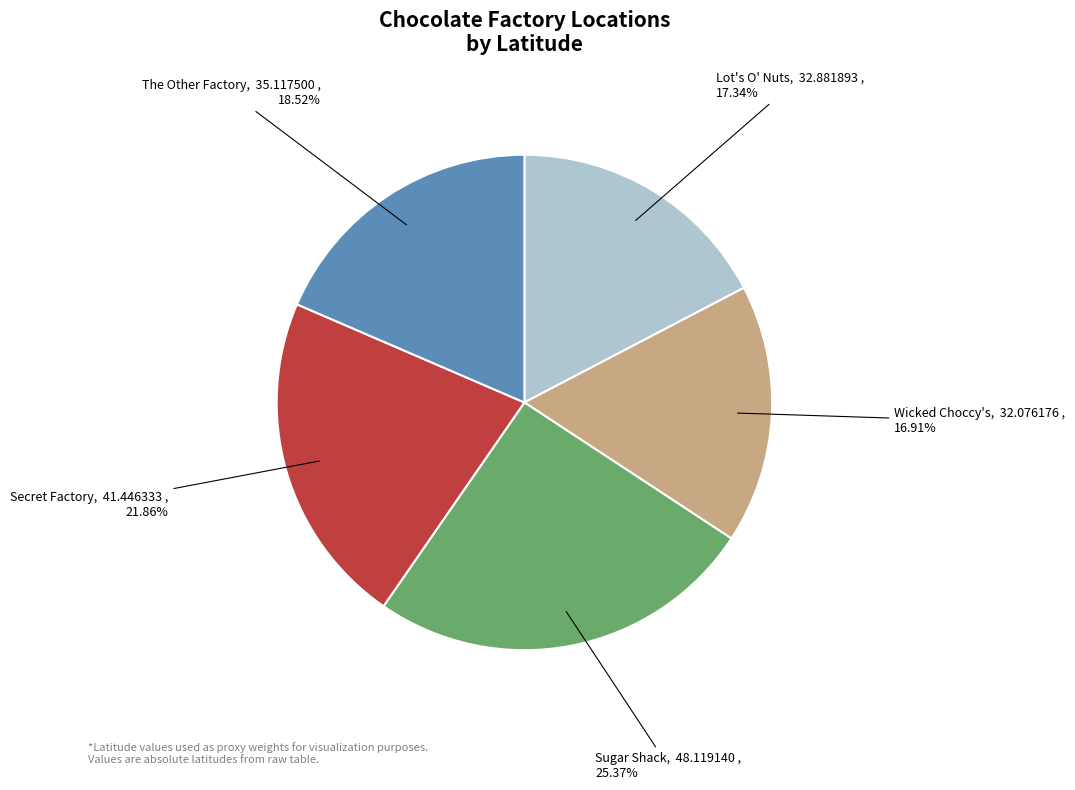

To the nearest percent, what portion does Secret Factory represent?

22%